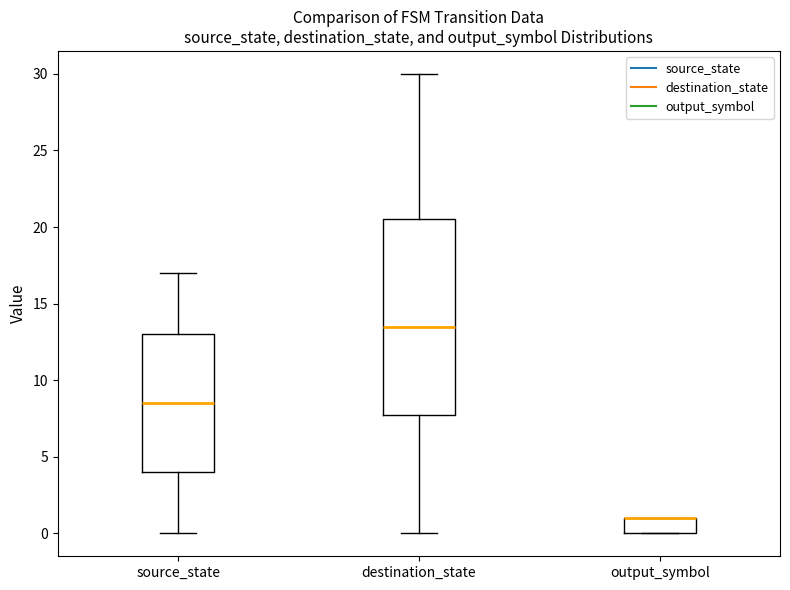

Where is the upper edge of the box for destination_state on the y-axis? The values are not printed on the chart, so give them approximately, as read against the axis.

20.5